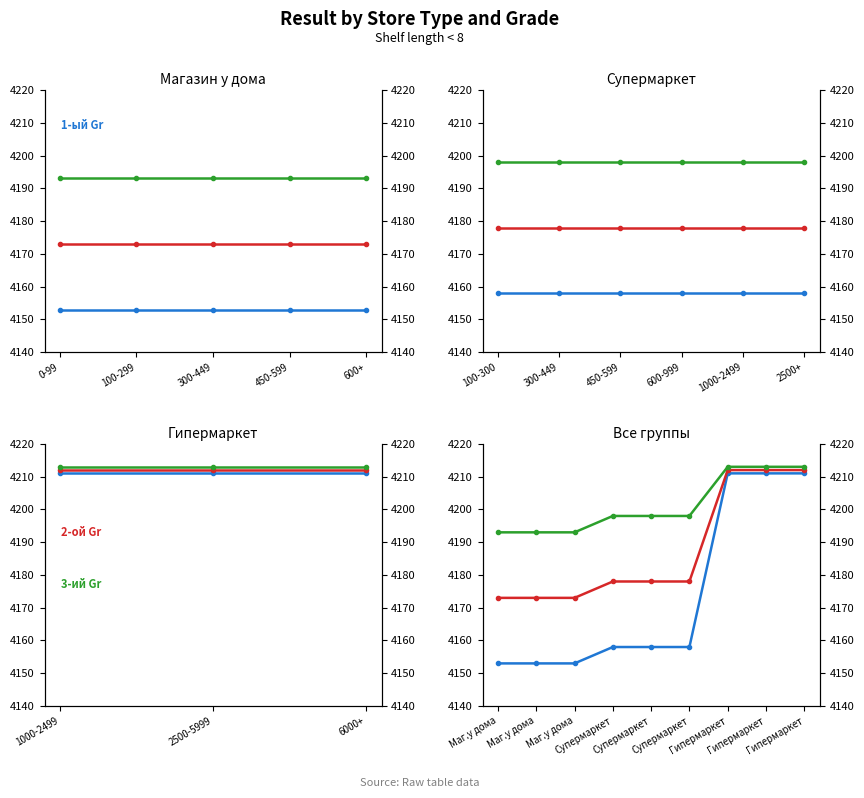

The value of 1-ый Gr at Гипермаркет is 4211. True or false?

True